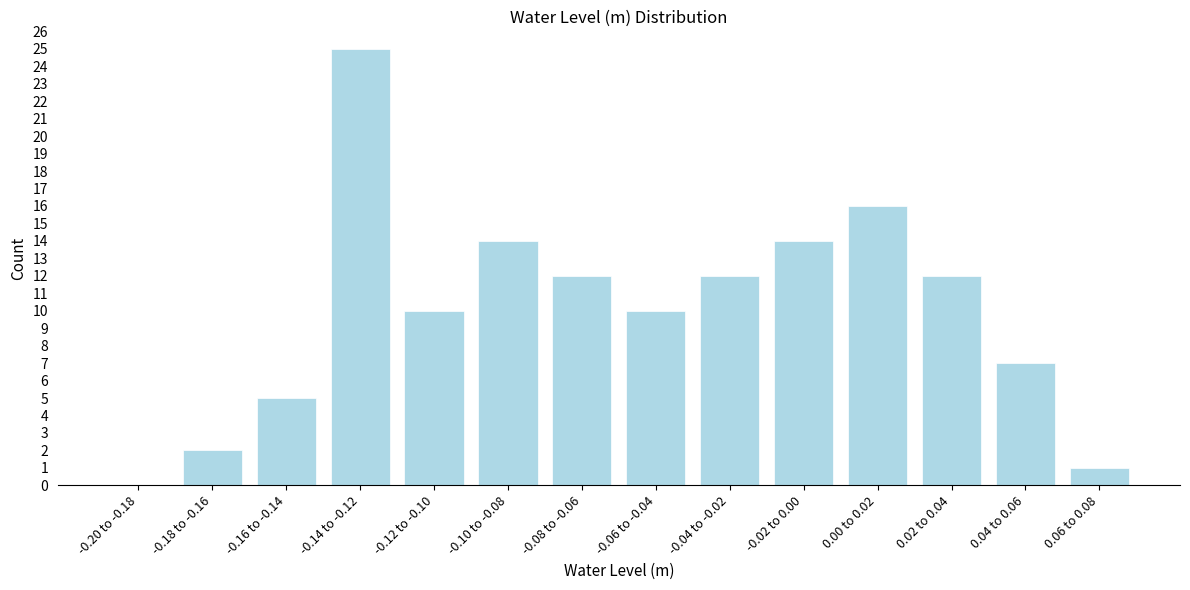

Reading right to left, list all the values displayed in this chart.

0.06 to 0.08=1	0.04 to 0.06=7	0.02 to 0.04=12	0.00 to 0.02=16	-0.02 to 0.00=14	-0.04 to -0.02=12	-0.06 to -0.04=10	-0.08 to -0.06=12	-0.10 to -0.08=14	-0.12 to -0.10=10	-0.14 to -0.12=25	-0.16 to -0.14=5	-0.18 to -0.16=2	-0.20 to -0.18=0